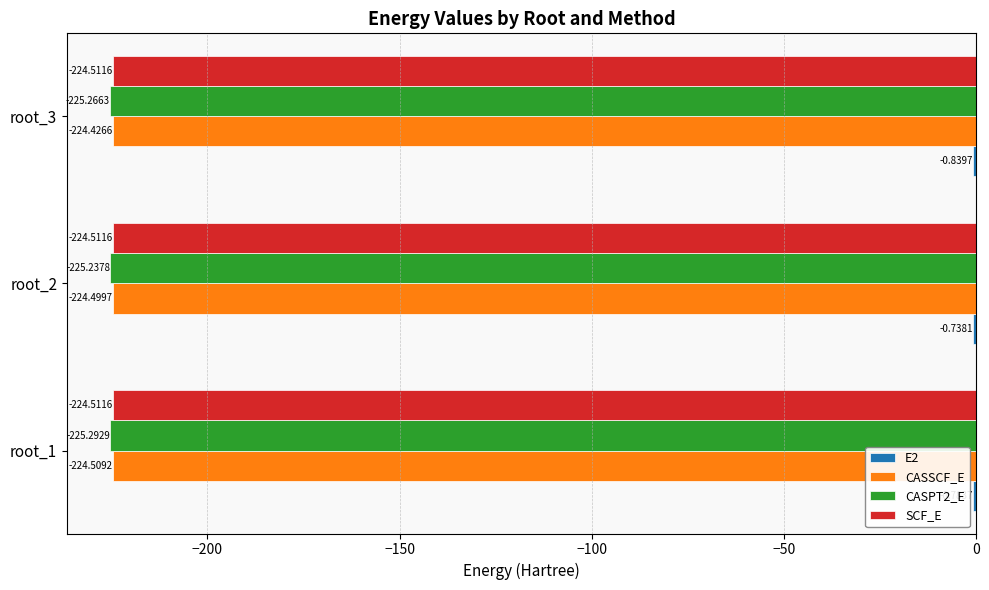

What is the sum of the SCF_E values at root_2 and root_3?

-449.0